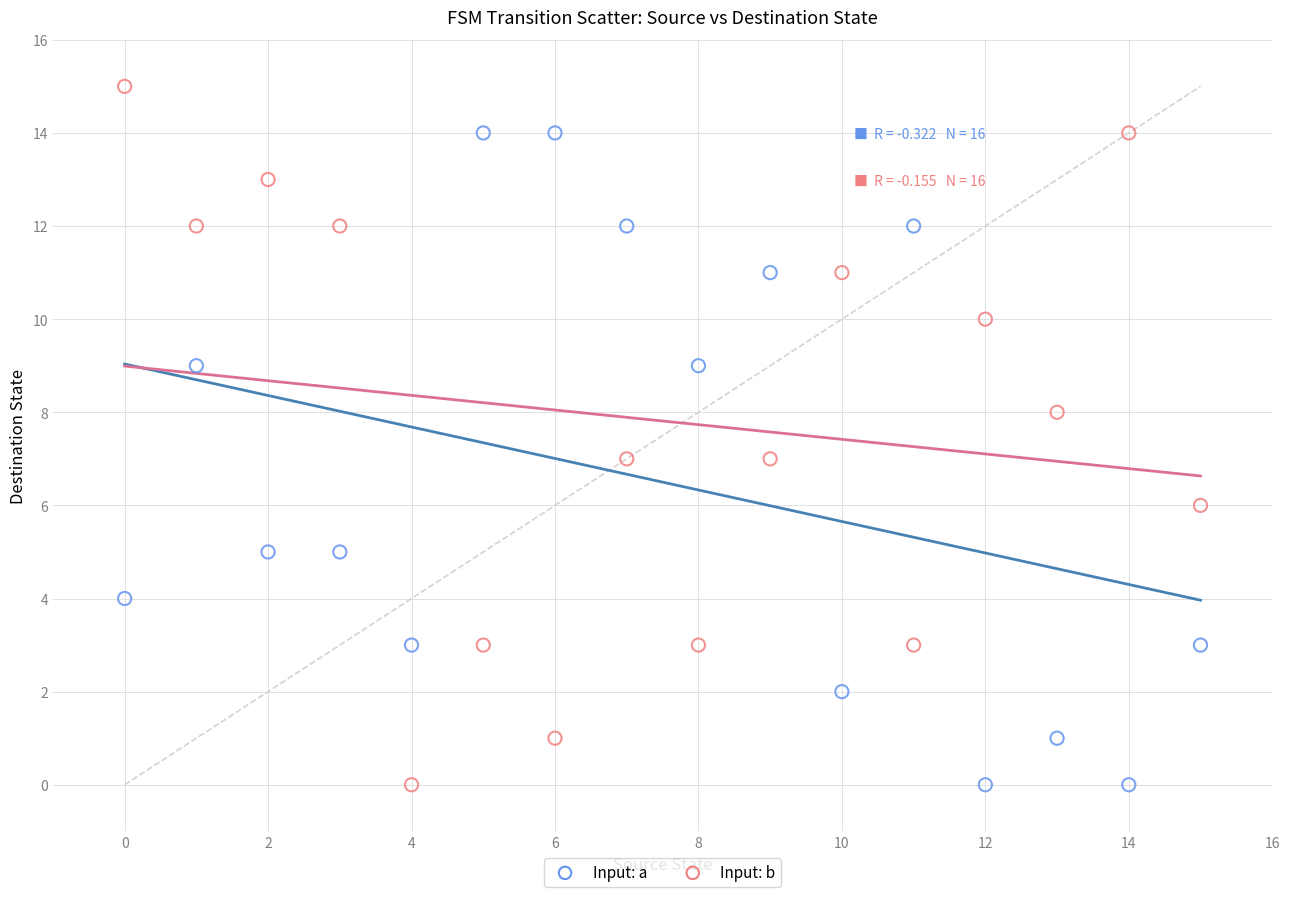

Which series has the largest Y range (max minus min)?

Input: b